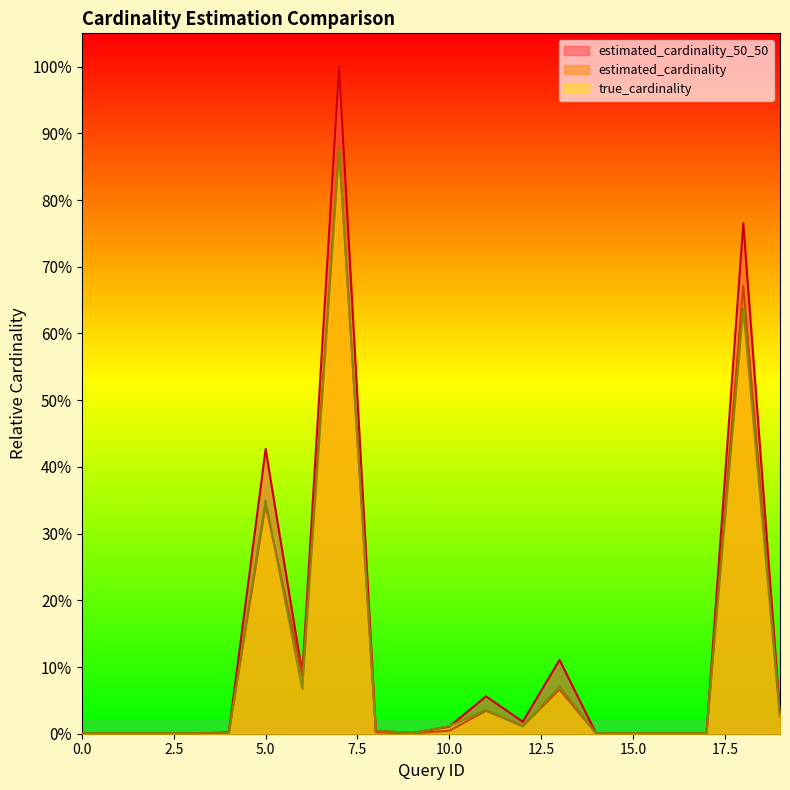

At which label is estimated_cardinality_50_50 closest to 0?

16